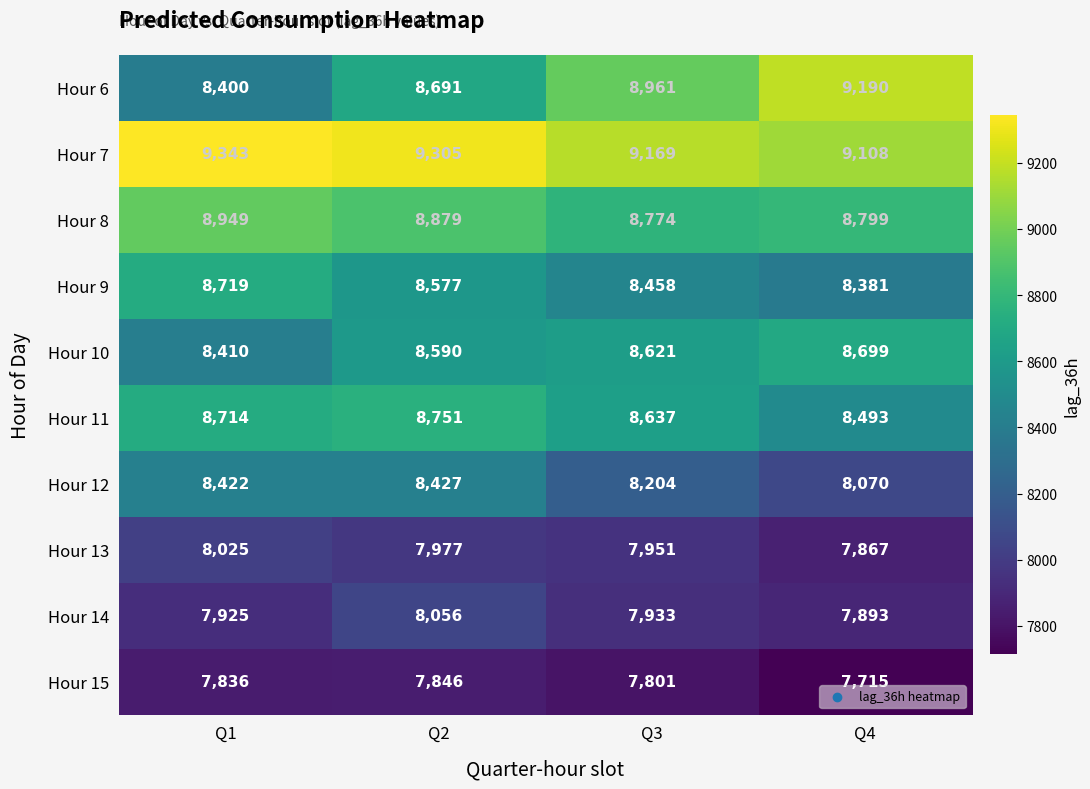

Which series has the largest total across all categories?

Hour 7